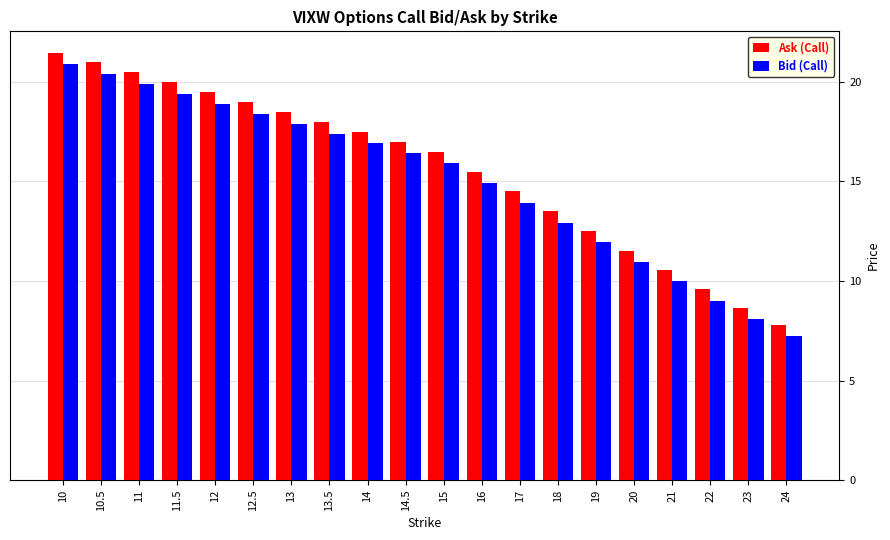

Rank the series at 12.5 from highest to lowest value.

Ask (Call), Bid (Call)